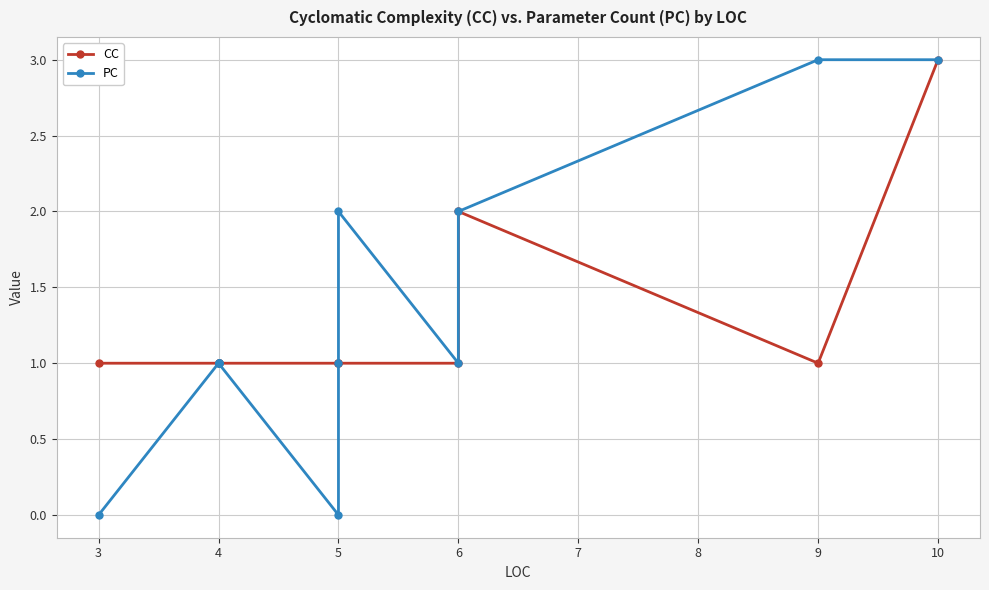

How many data points in PC are above 1?

4